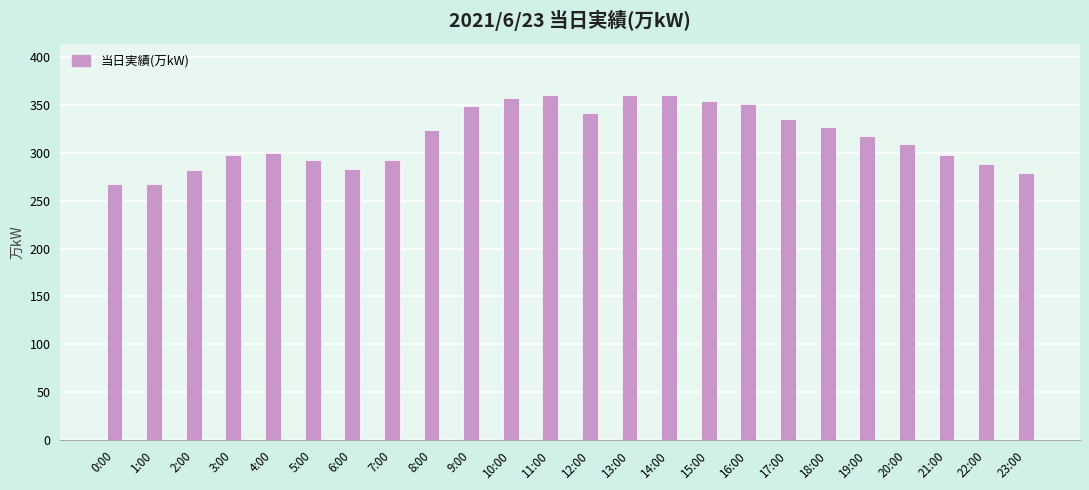

What is the smallest value displayed?

267